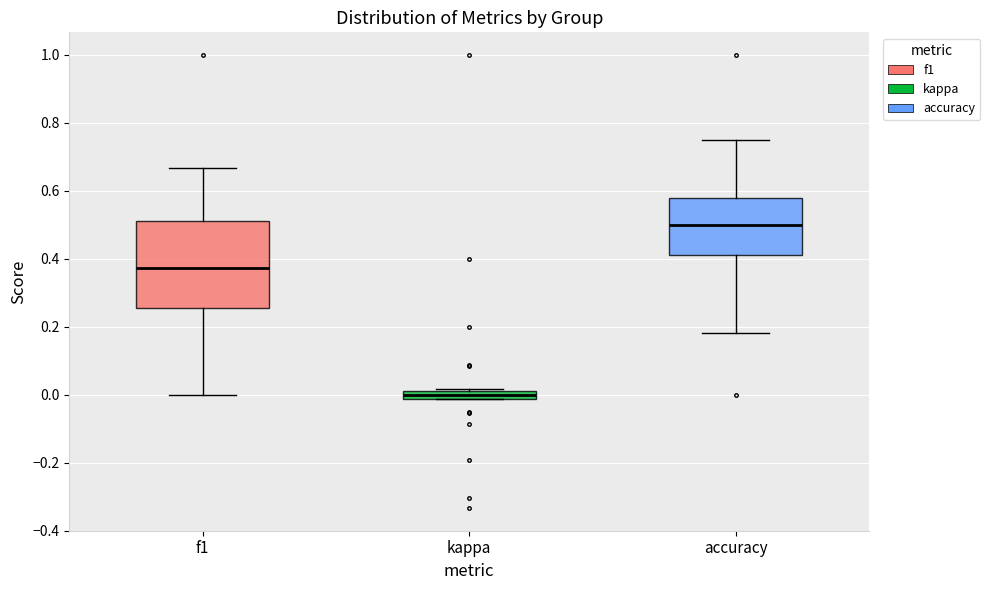

Which box's median line is the highest?

accuracy